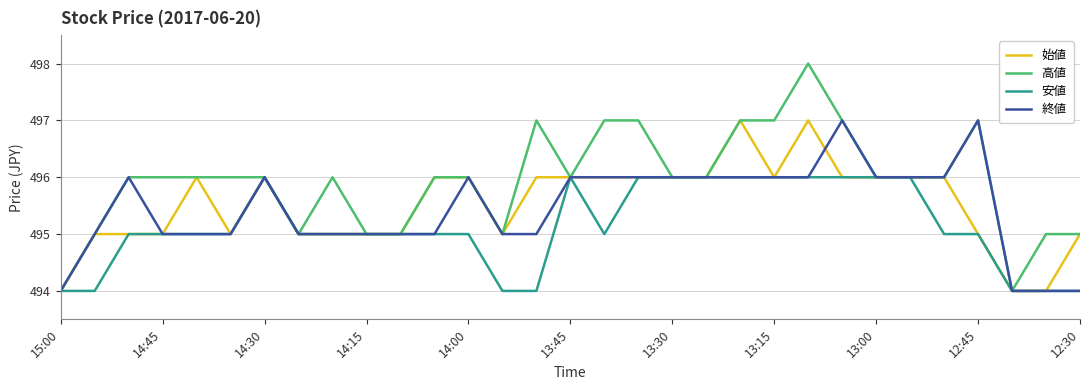

Reading right to left, transcribe all the data shown in this chart.

始値: 495	494	494	495	496	496	496	496	497	496	497	496	496	496	496	496	496	495	496	496	495	495	495	495	496	495	496	495	495	495	494
高値: 495	495	494	497	496	496	496	497	498	497	497	496	496	497	497	496	497	495	496	496	495	495	496	495	496	496	496	496	496	495	494
安値: 494	494	494	495	495	496	496	496	496	496	496	496	496	496	495	496	494	494	495	495	495	495	495	495	496	495	495	495	495	494	494
終値: 494	494	494	497	496	496	496	497	496	496	496	496	496	496	496	496	495	495	496	495	495	495	495	495	496	495	495	495	496	495	494